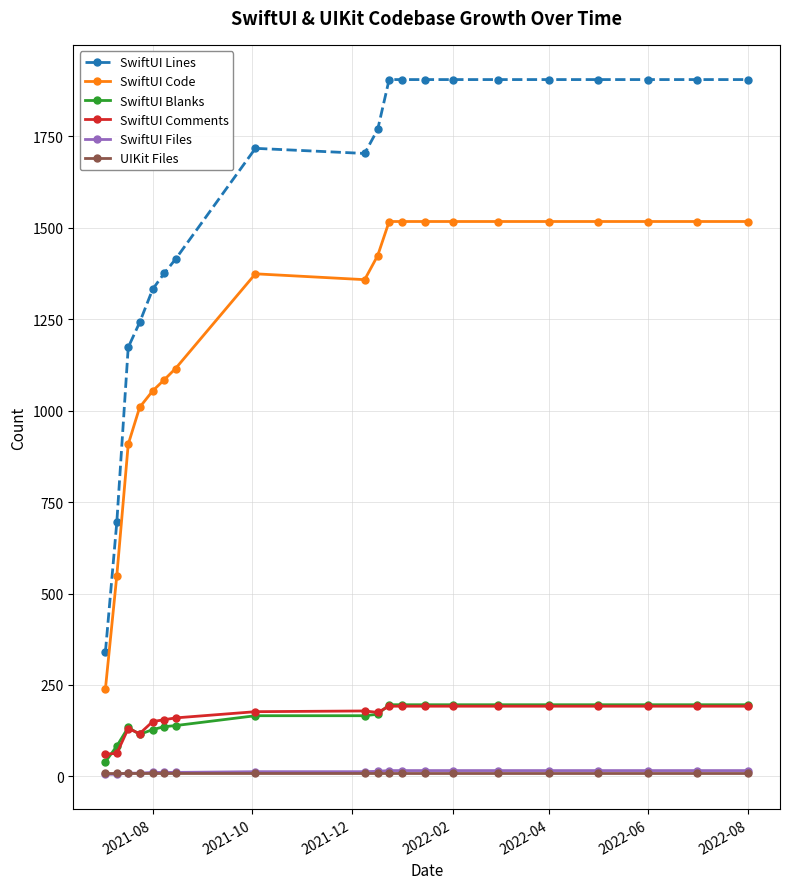

Does the chart display data point markers on the line(s)?

Yes